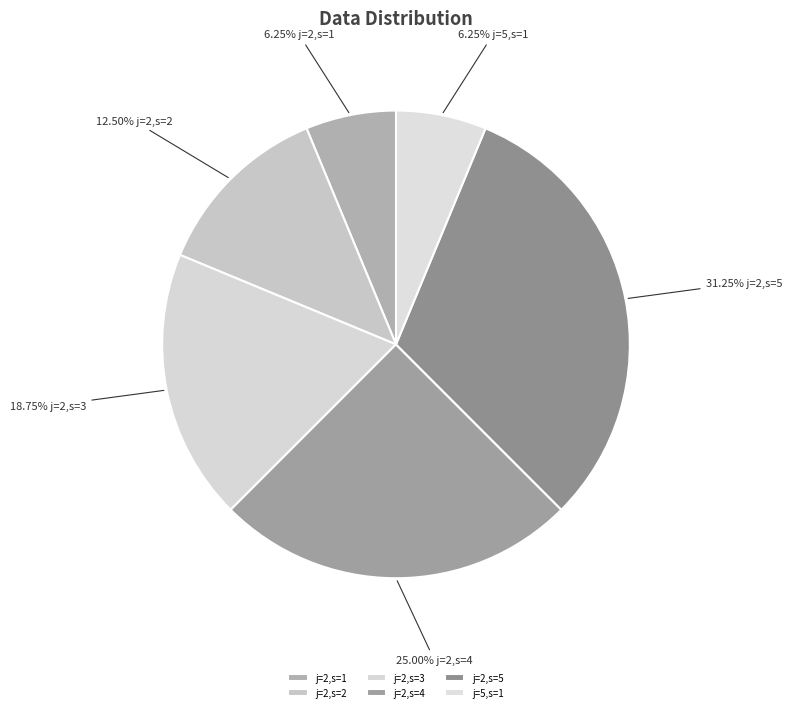

What percentage do j=2,s=5 and j=2,s=3 together represent?

50.0%